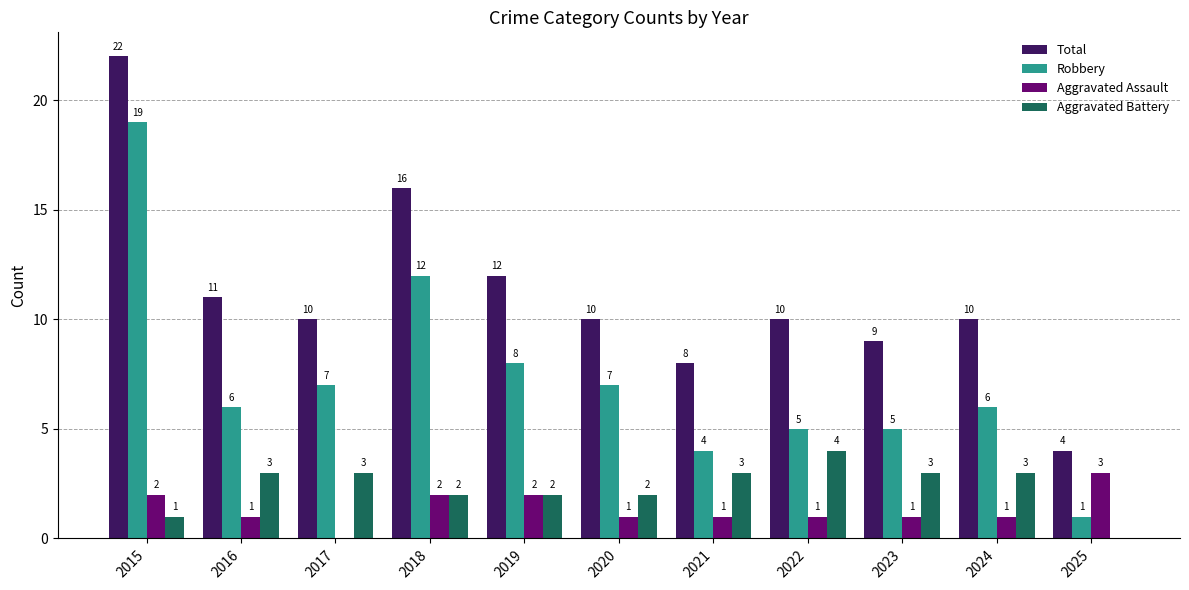

The Aggravated Assault series shows 2 at 2019. True or false?

True